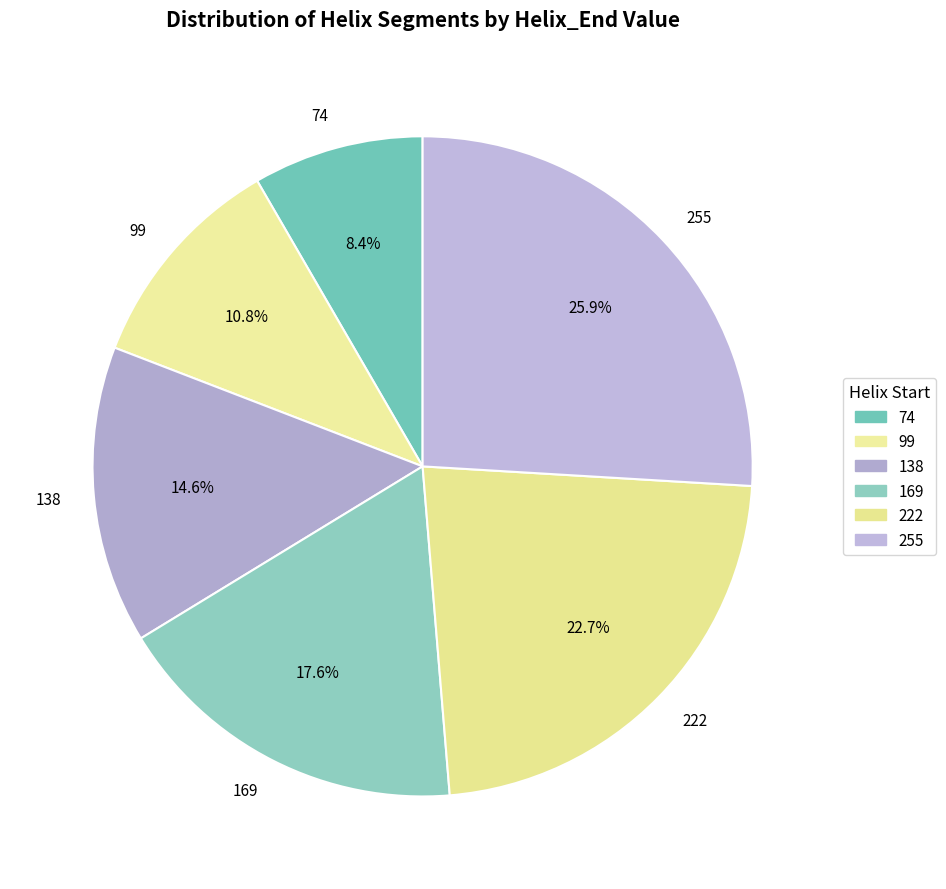

What is the total percentage of 255 and 74?

34.3%